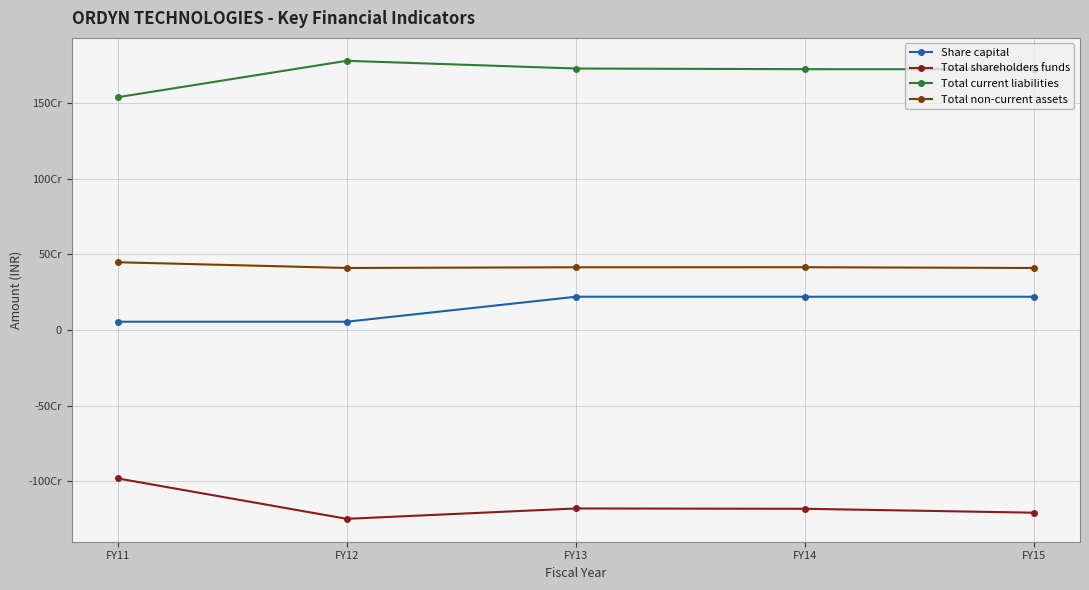

Does the chart display data point markers on the line(s)?

Yes